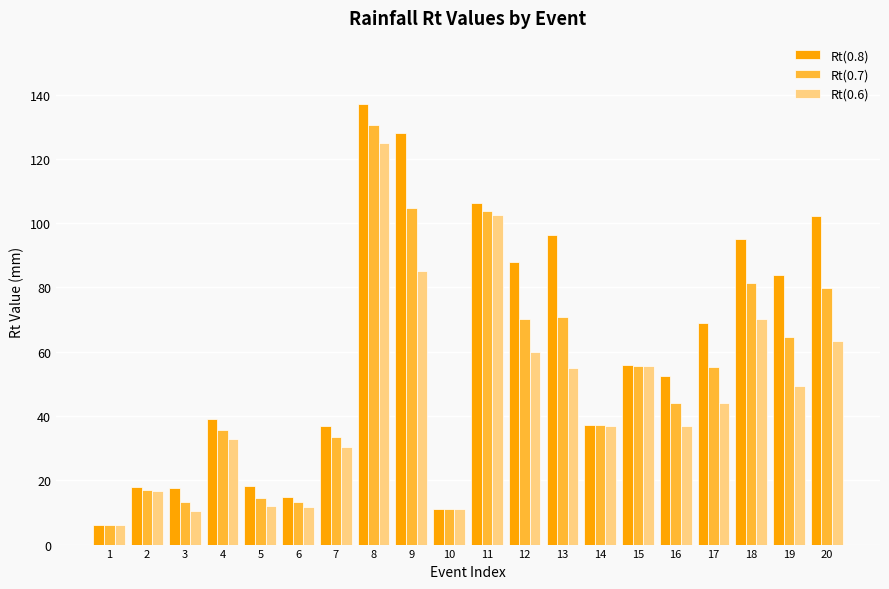

Where does the Rt(0.7) series first go above 55?

8